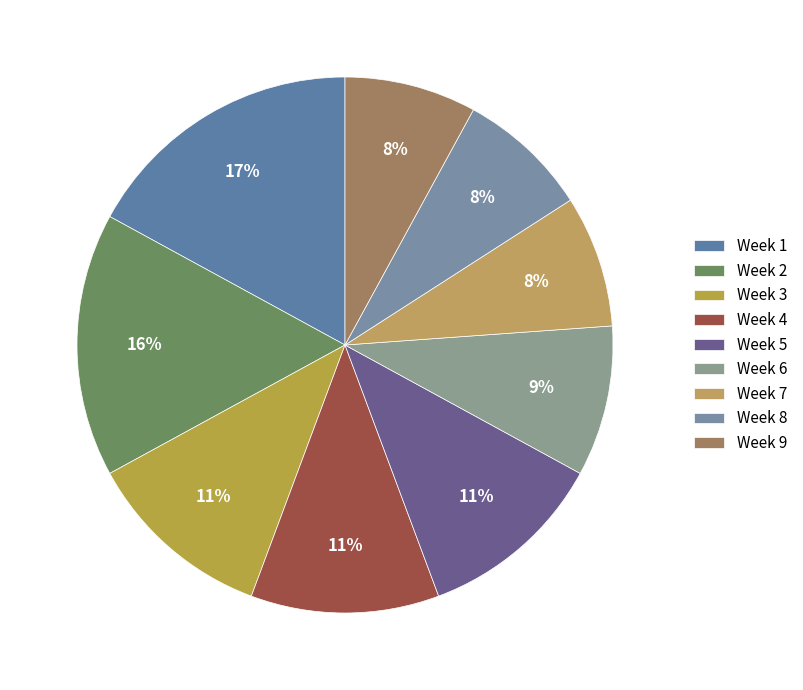

What is the largest slice in the pie chart?

Week 1